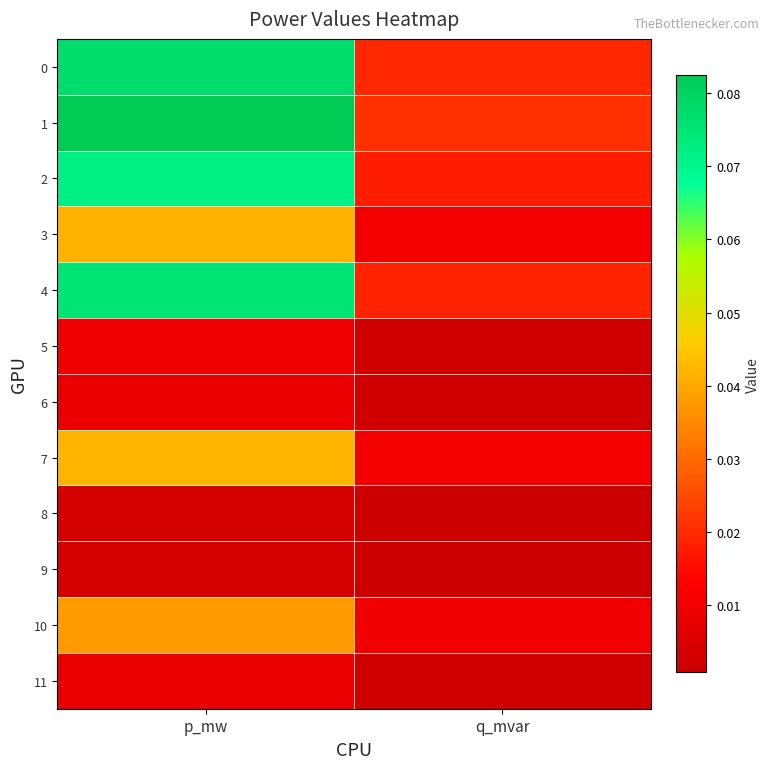

Reading left to right, list all the values displayed in this chart.

0: p_mw=0.1	q_mvar=0.0
1: p_mw=0.1	q_mvar=0.0
2: p_mw=0.1	q_mvar=0.0
3: p_mw=0.0	q_mvar=0.0
4: p_mw=0.1	q_mvar=0.0
5: p_mw=0.0	q_mvar=0.0
6: p_mw=0.0	q_mvar=0.0
7: p_mw=0.0	q_mvar=0.0
8: p_mw=0.0	q_mvar=0.0
9: p_mw=0.0	q_mvar=0.0
10: p_mw=0.0	q_mvar=0.0
11: p_mw=0.0	q_mvar=0.0